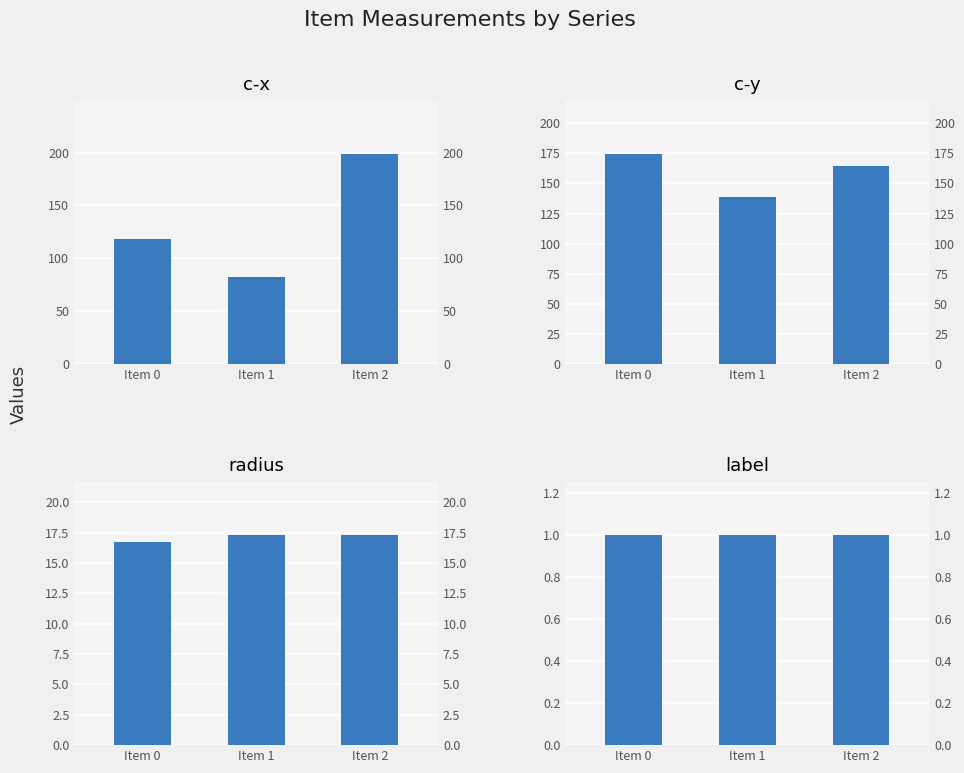

True or false: label has a value of 0.4 at Item 0.

False